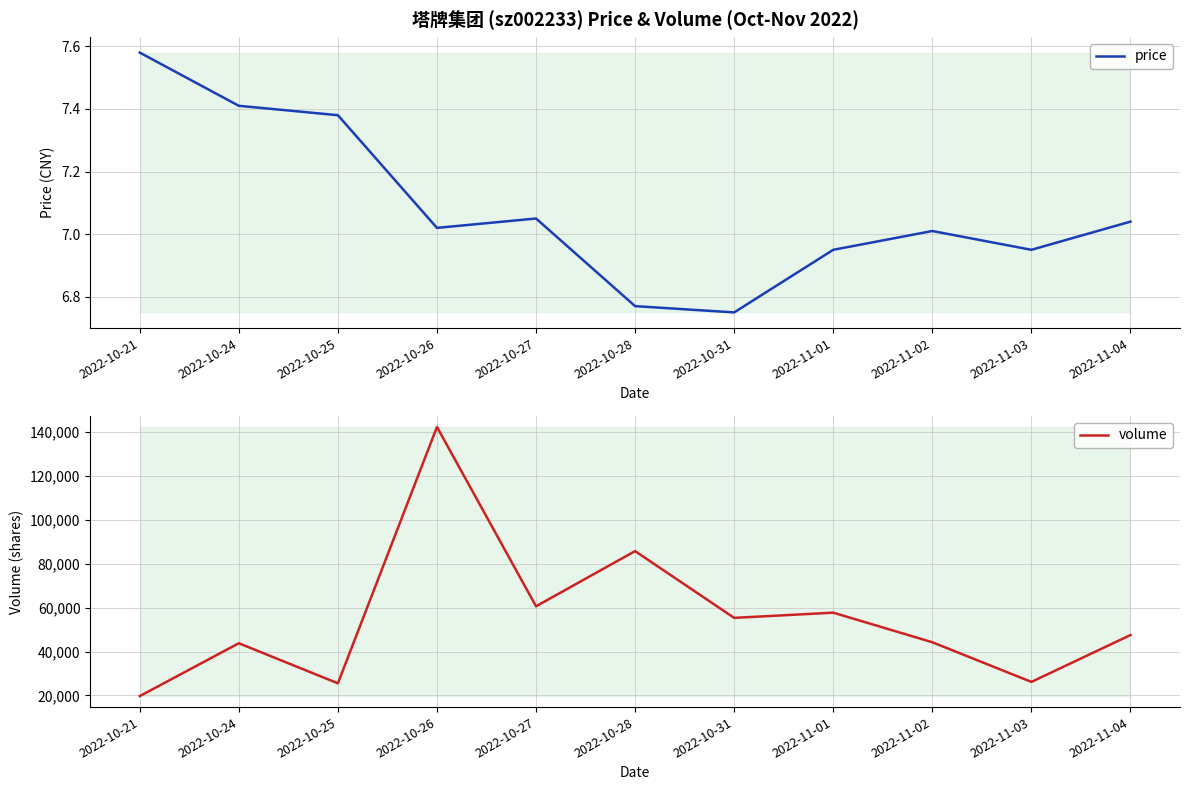

At 2022-10-24, list the series in order from largest to smallest.

volume, price